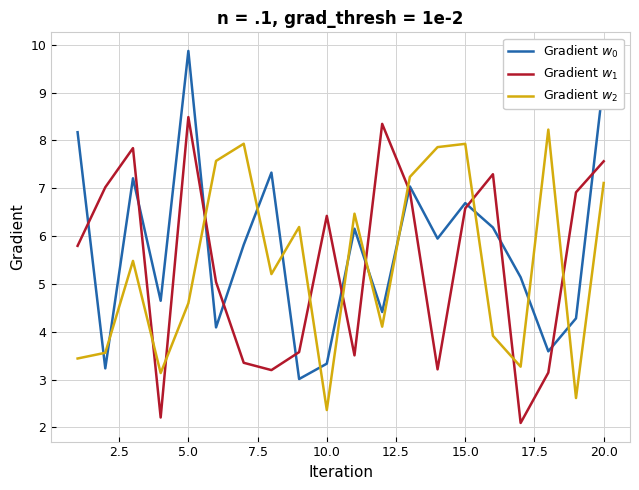

What is the lowest value of the Gradient $w_0$ series?

3.0